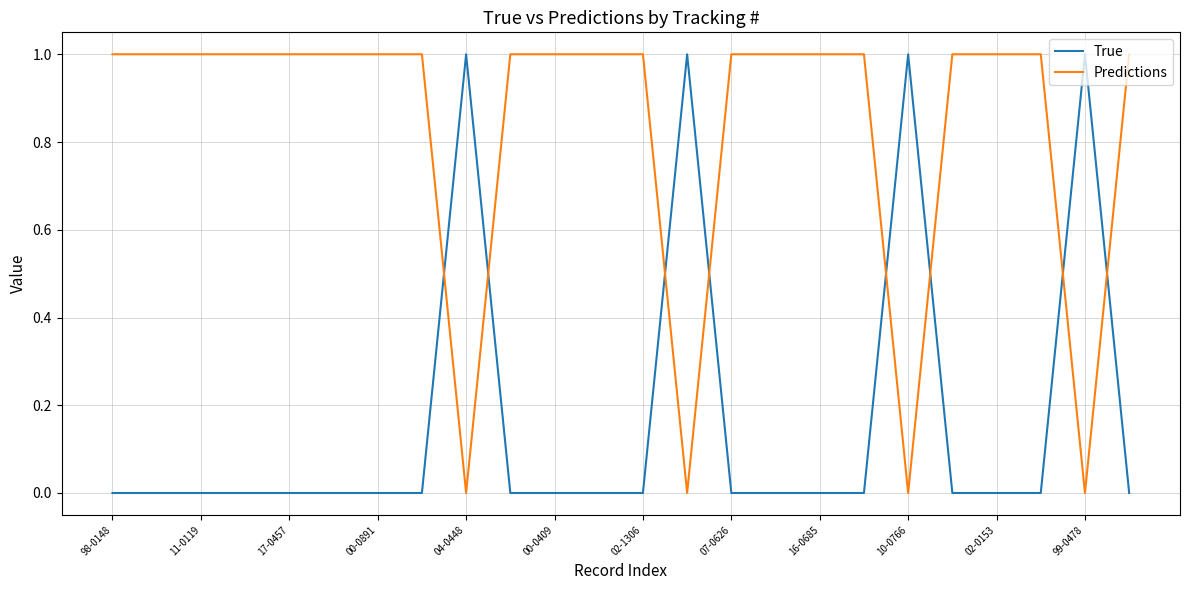

Reading left to right, transcribe all the data shown in this chart.

True: 0	0	0	0	0	0	0	0	1	0	0	0	0	1	0	0	0	0	1	0	0	0	1	0
Predictions: 1	1	1	1	1	1	1	1	0	1	1	1	1	0	1	1	1	1	0	1	1	1	0	1